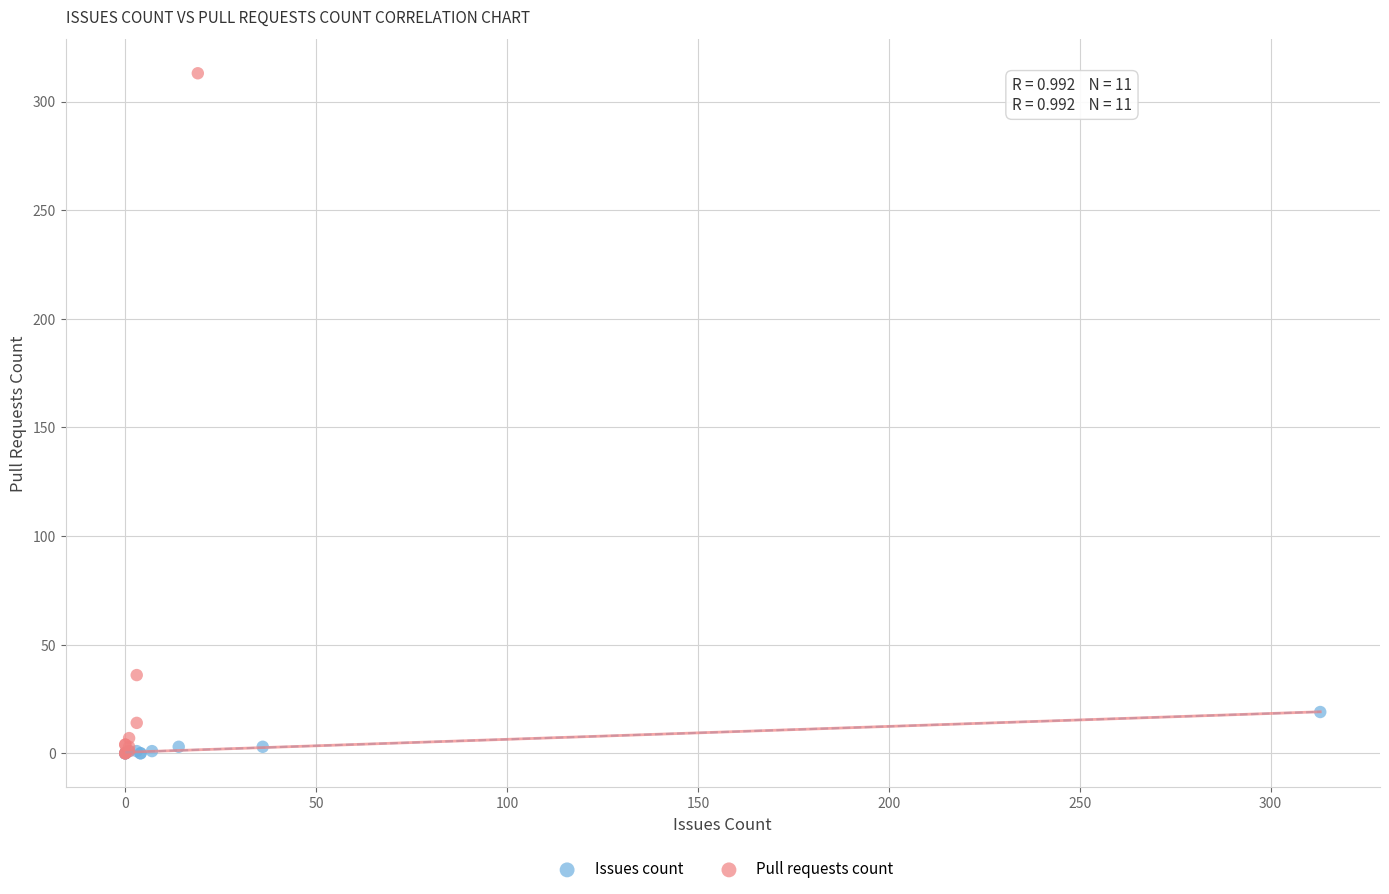

Which series reaches the maximum Y coordinate?

Pull requests count